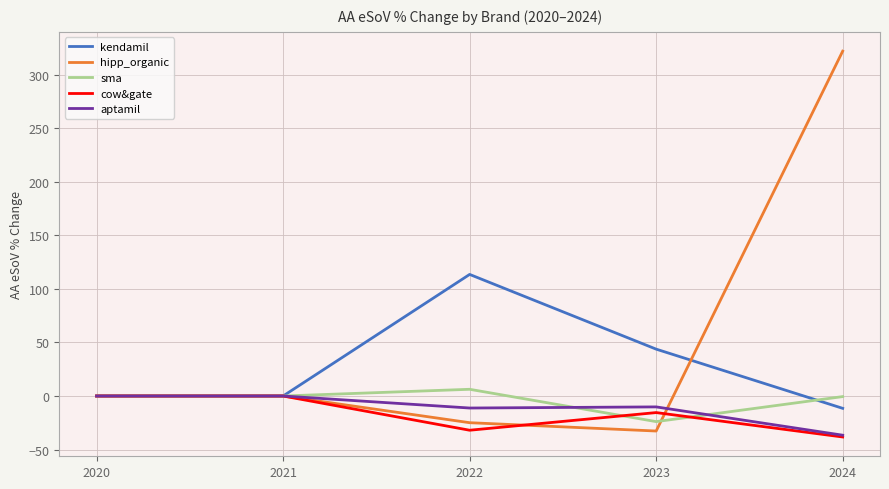

True or false: aptamil has a value of -11.2 at 2022.

True